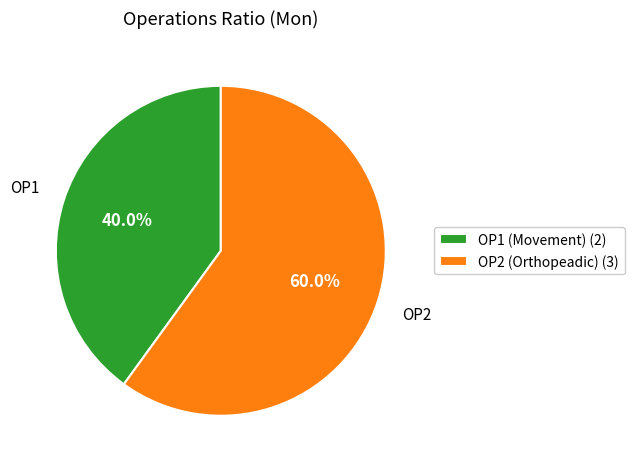

Approximately how many times larger is the value at OP1 compared to OP2?

0.7